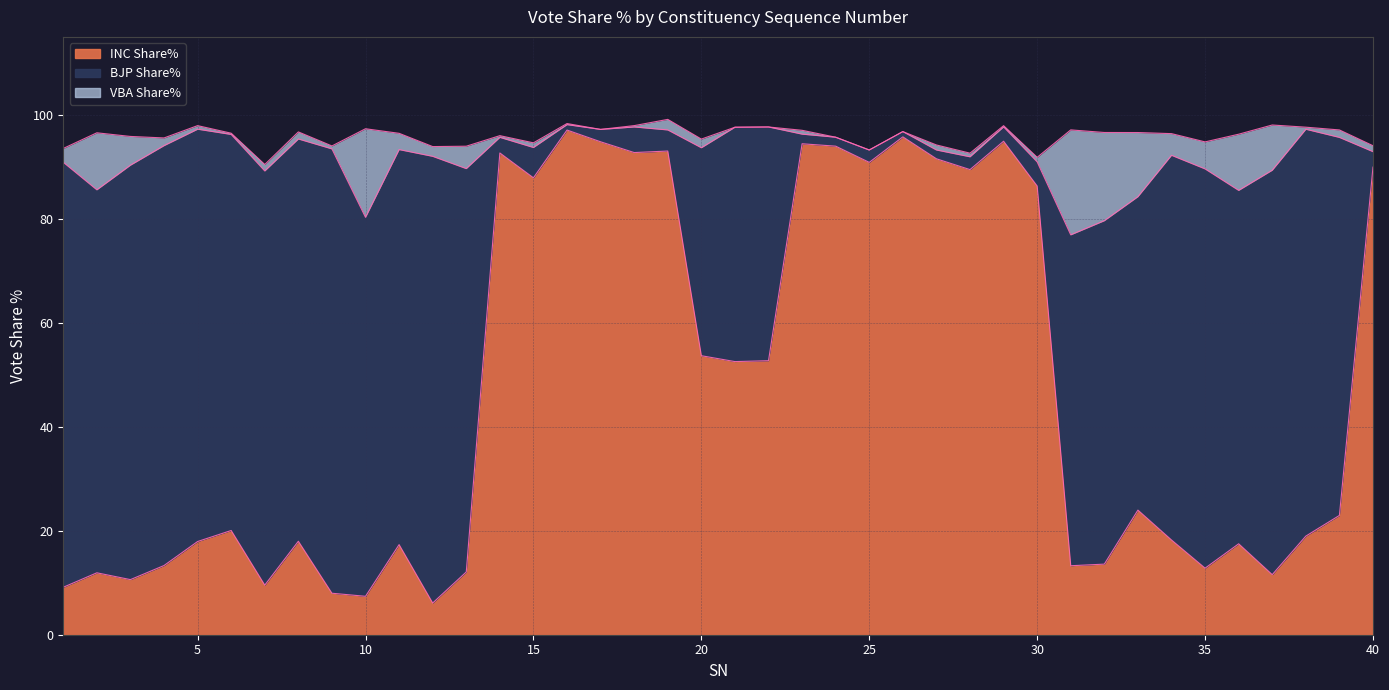

Is the value of INC Share% at 3 greater than the value of VBA Share% at 16?

Yes